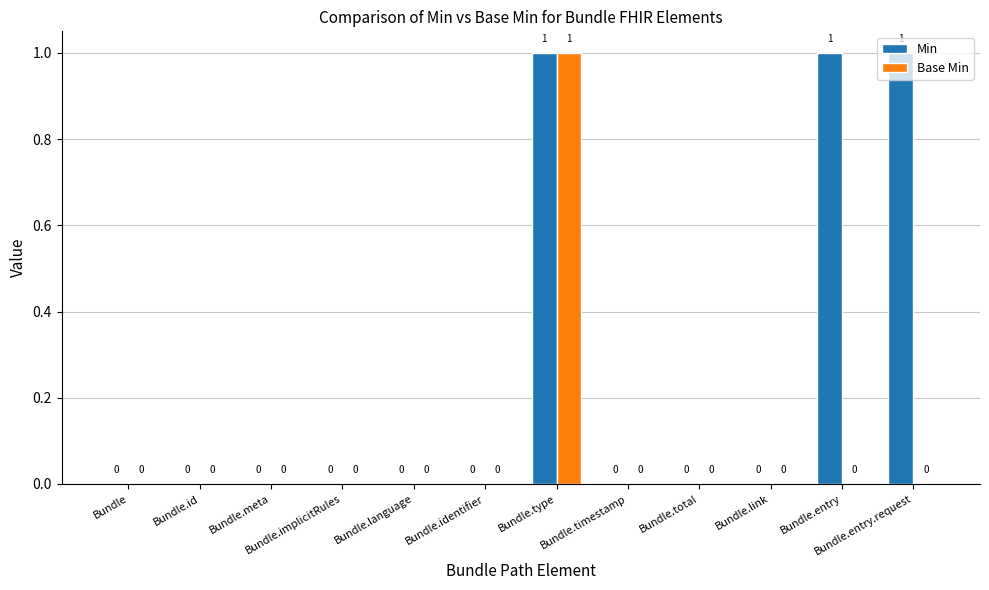

Reading left to right, list all the values displayed in this chart.

Min: 0	0	0	0	0	0	1	0	0	0	1	1
Base Min: 0	0	0	0	0	0	1	0	0	0	0	0